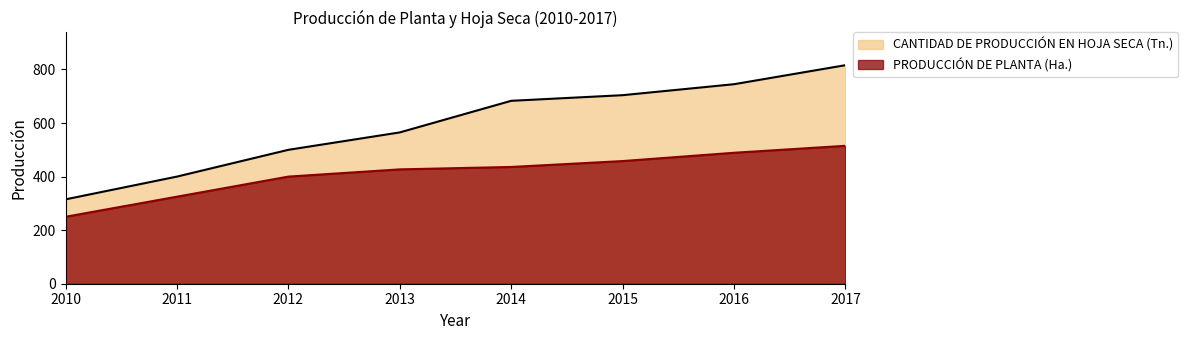

What is the difference between the maximum and second lowest values in the PRODUCCIÓN DE PLANTA (Ha.) series?

190